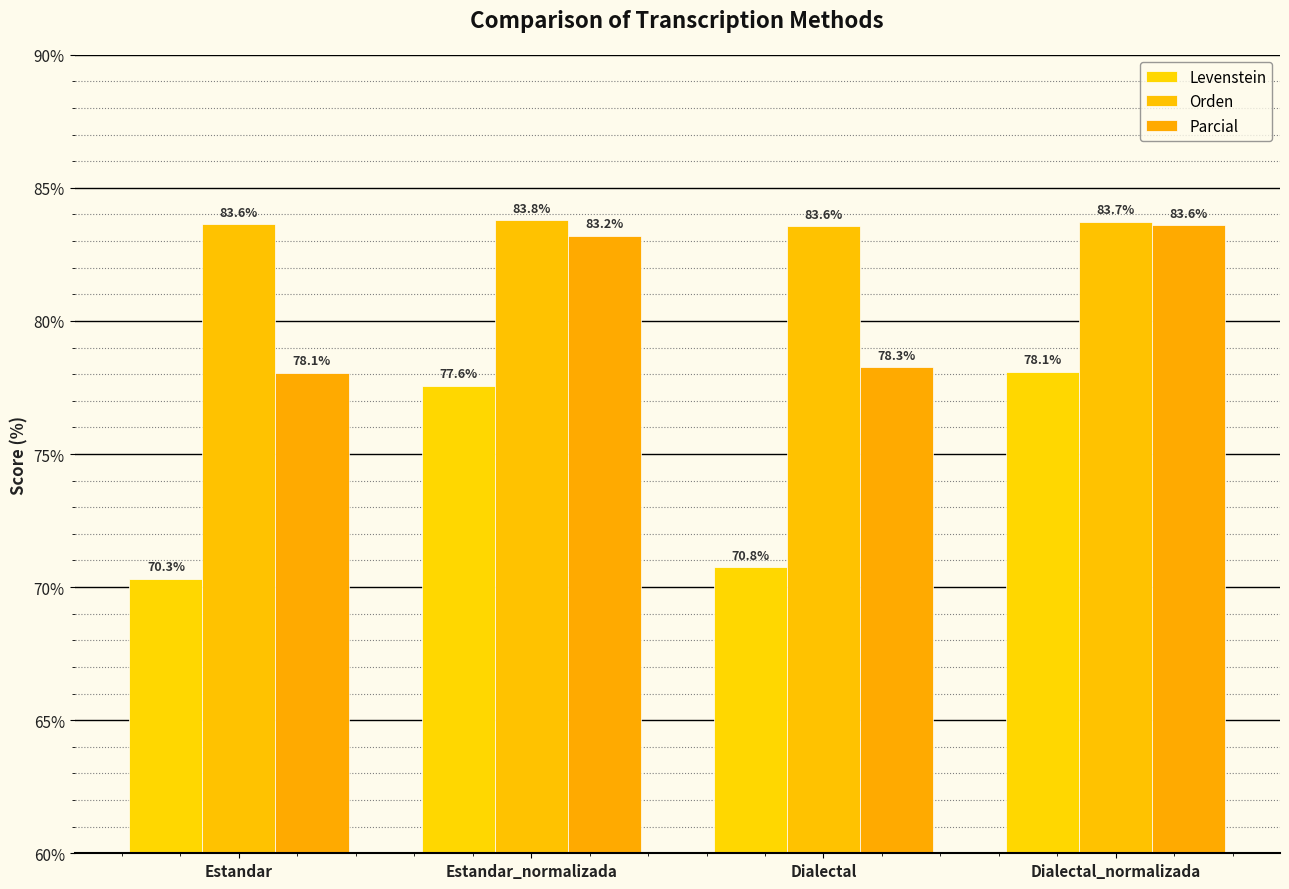

Does the chart contain stacked bars?

No